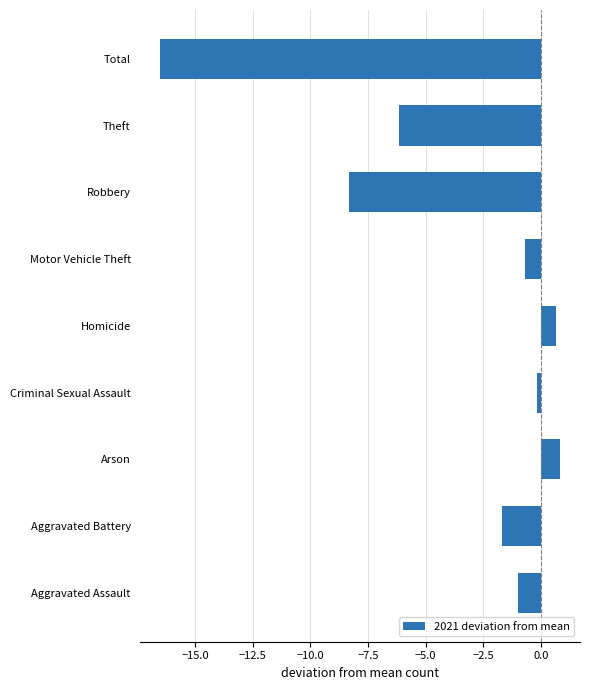

Reading bottom to top, transcribe all the data shown in this chart.

Aggravated Assault=-1.0	Aggravated Battery=-1.7	Arson=0.8	Criminal Sexual Assault=-0.2	Homicide=0.7	Motor Vehicle Theft=-0.7	Robbery=-8.3	Theft=-6.2	Total=-16.5